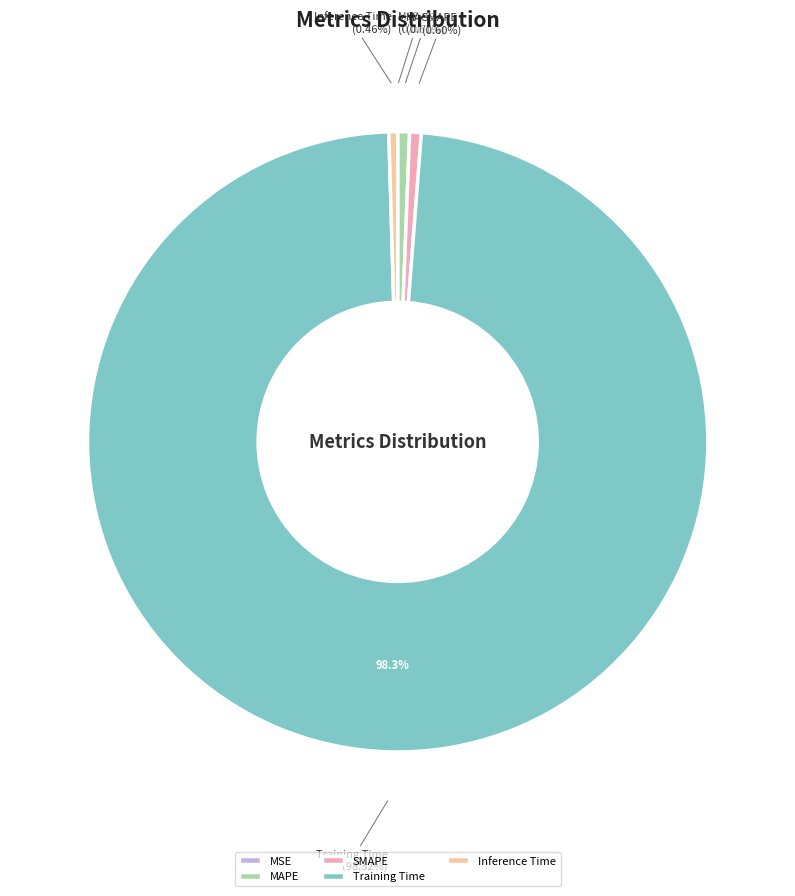

Which category has the biggest portion of the pie?

Training Time